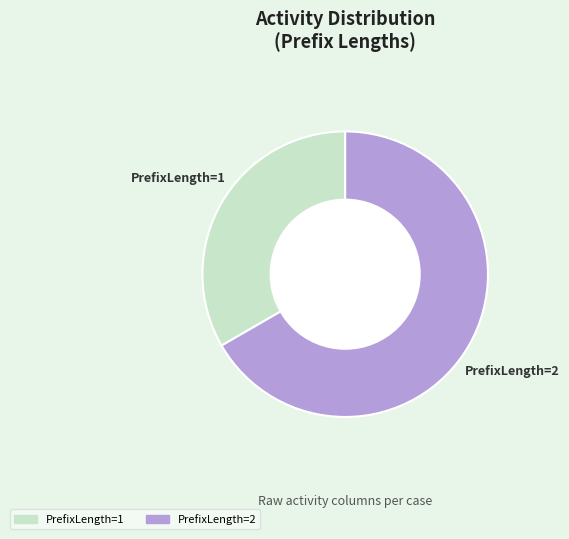

How many segments does this pie chart have?

2